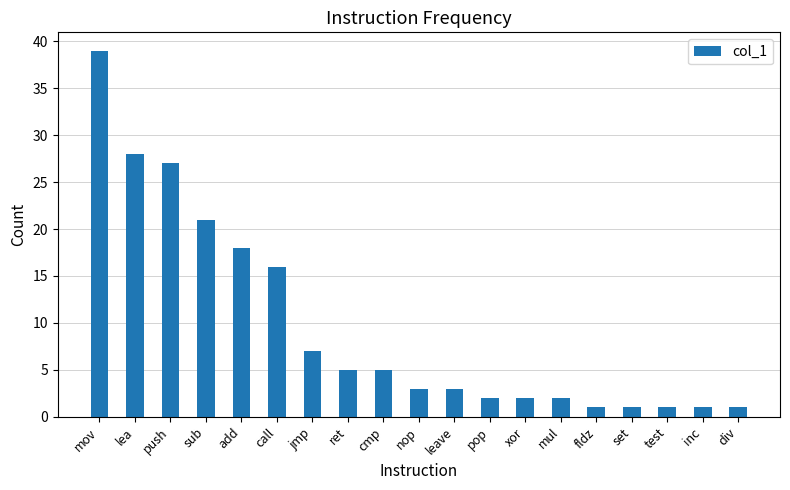

Reading right to left, what are all the values shown in this chart?

div=1	inc=1	test=1	set=1	fldz=1	mul=2	xor=2	pop=2	leave=3	nop=3	cmp=5	ret=5	jmp=7	call=16	add=18	sub=21	push=27	lea=28	mov=39